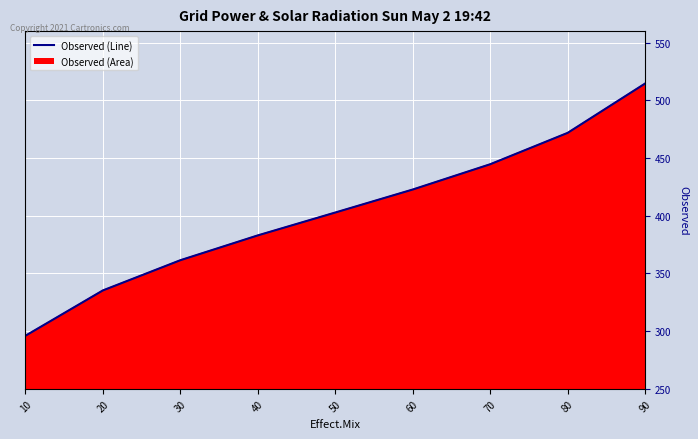

What is the value of the 5th point from the left?

402.8